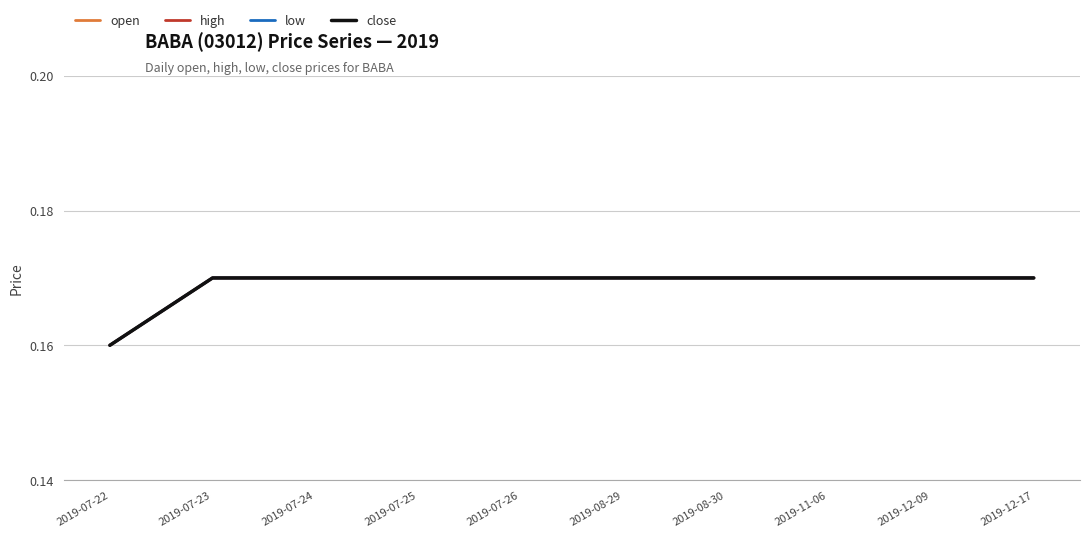

What is the sum of the close values at 2019-11-06 and 2019-12-17?

0.3